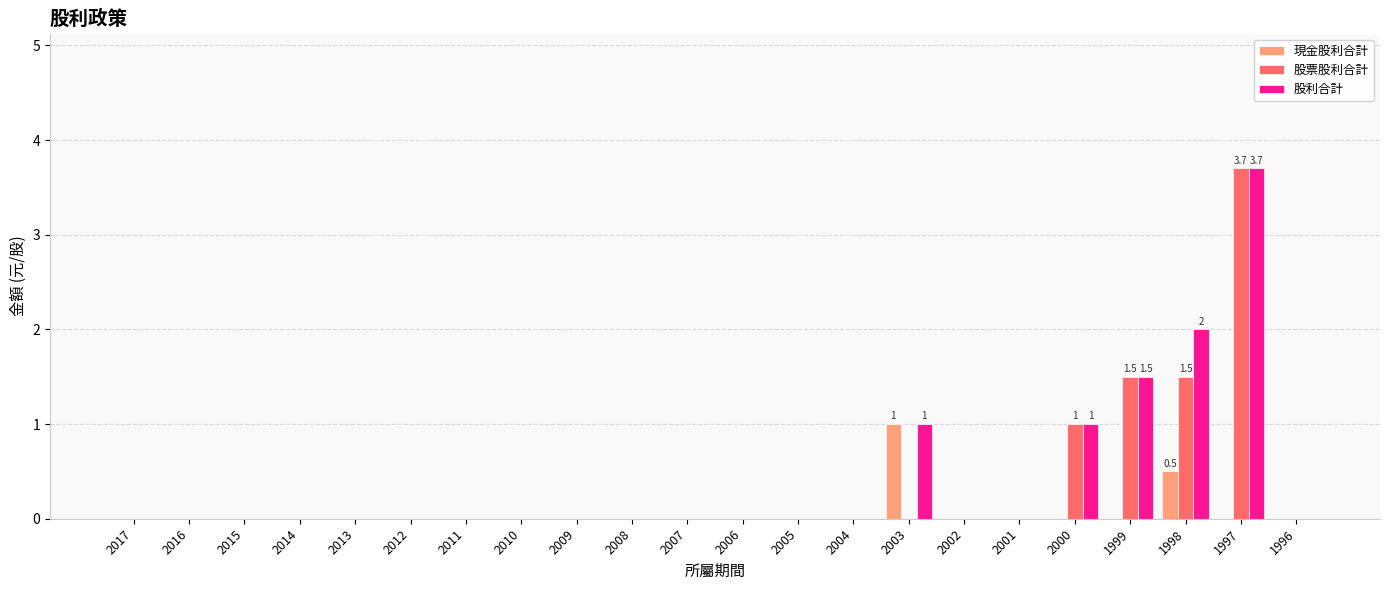

True or false: 股票股利合計 has a value of 2.3 at 2008.

False